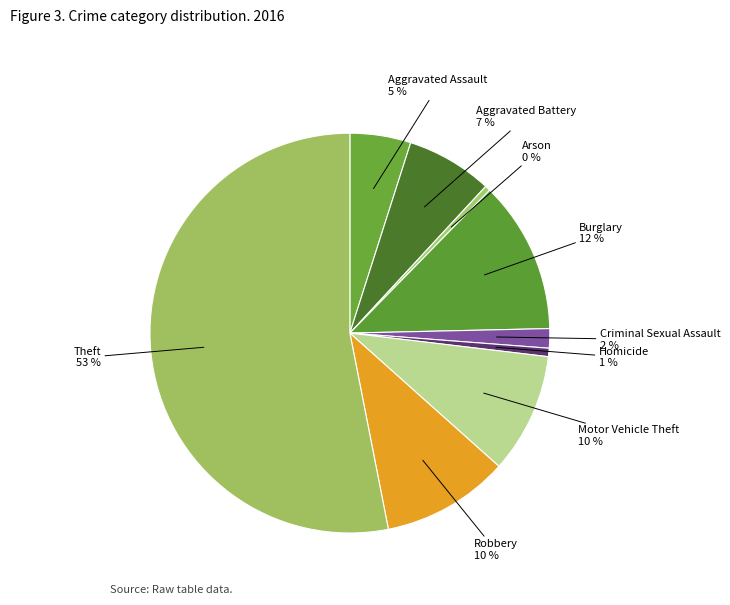

Which slice is the largest?

Theft